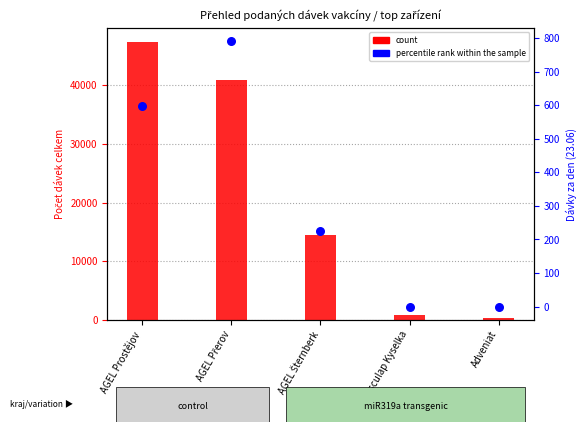

What are all the series names shown in the legend?

count, percentile rank within the sample